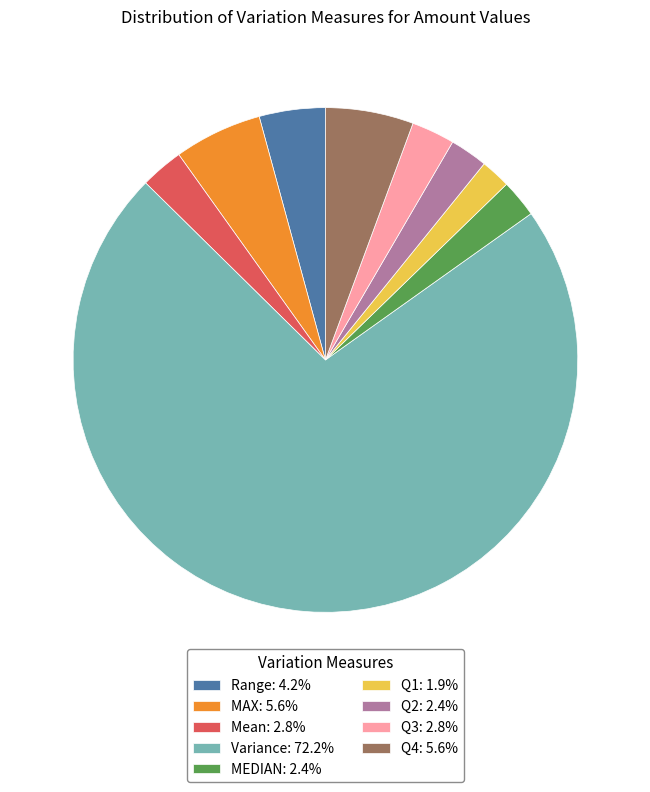

Approximately how many times larger is the value at Q1: 1.9% compared to Q4: 5.6%?

0.3